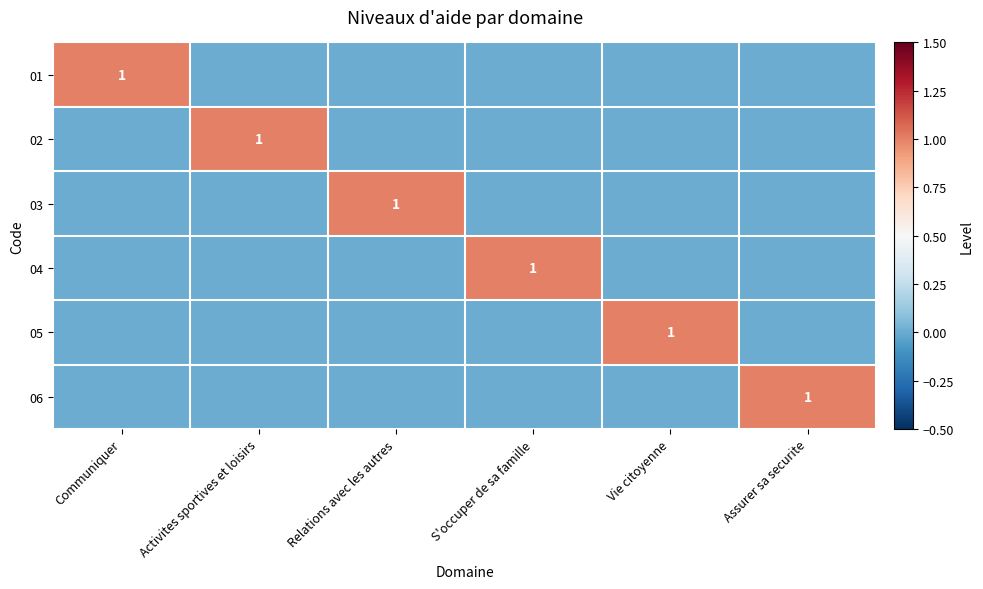

The 01 series shows 0 at Communiquer. True or false?

False